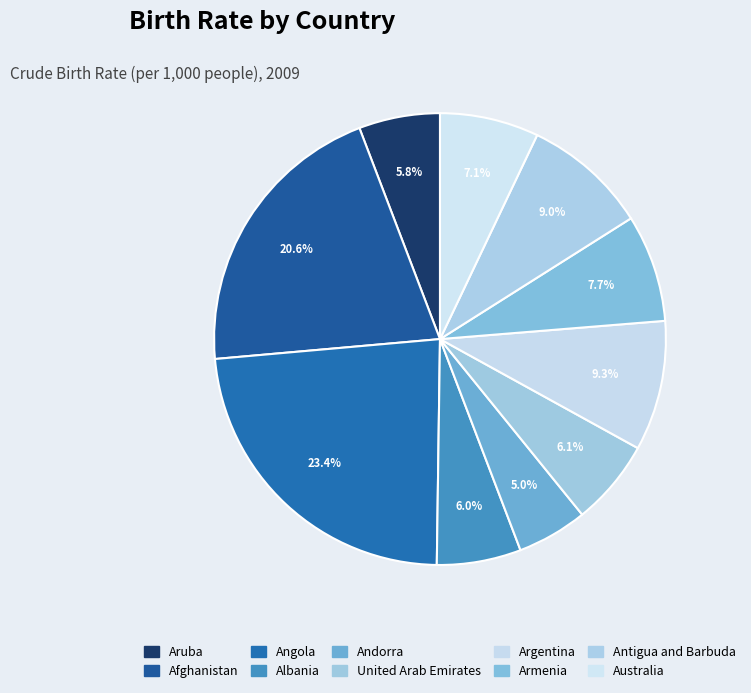

What is the largest slice in the pie chart?

Angola